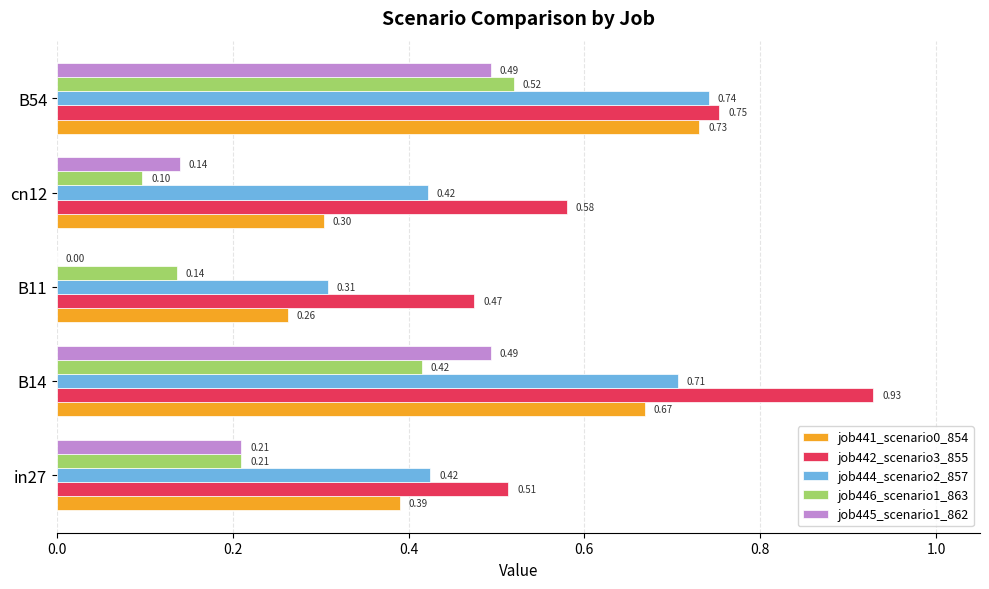

Between in27 and cn12, which series saw the biggest shift?

job446_scenario1_863